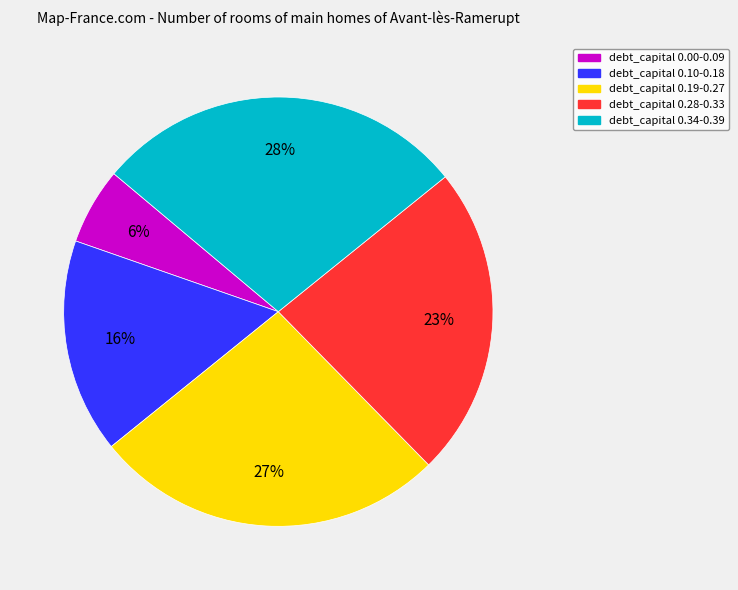

To the nearest percent, what is the average slice percentage?

20%